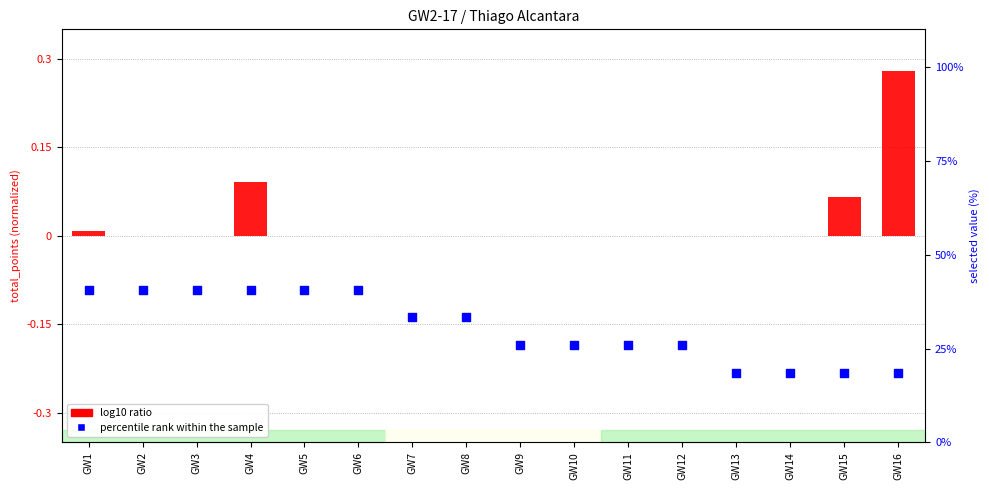

At which category is the sum across all series the highest?

GW4